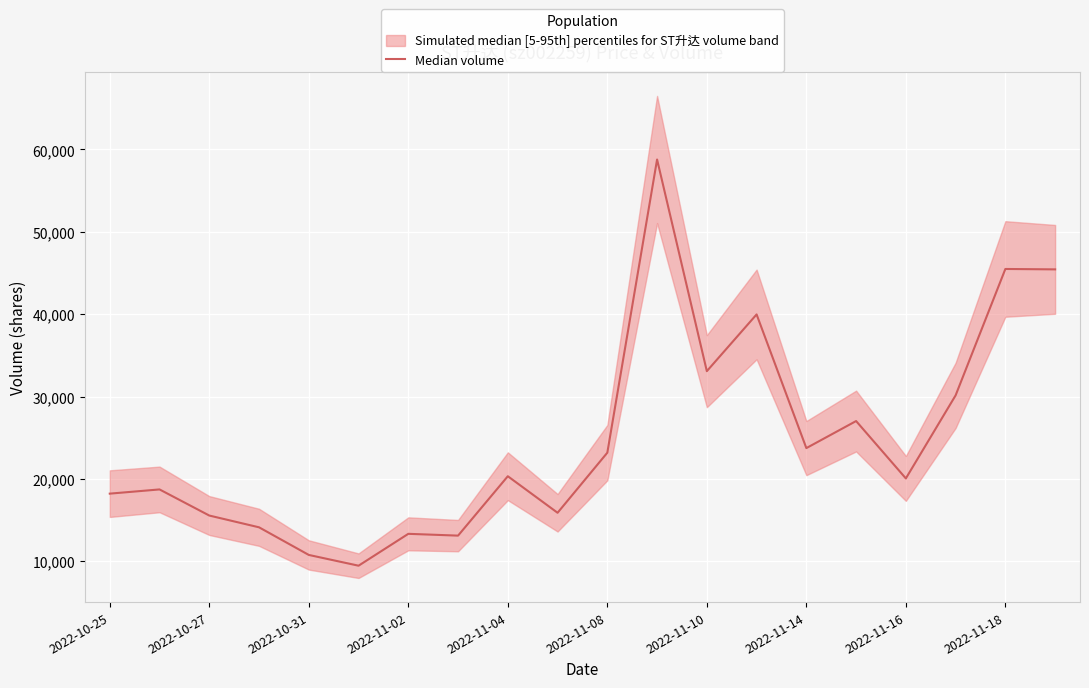

Reading left to right, transcribe all the data shown in this chart.

18218.5	18729.5	15559.5	14131.0	10777.5	9471.0	13340.5	13121.5	20331.0	15895.5	23190.0	58778.0	33085.5	39973.0	23745.5	27029.5	20065.0	30148.5	45490.0	45441.0